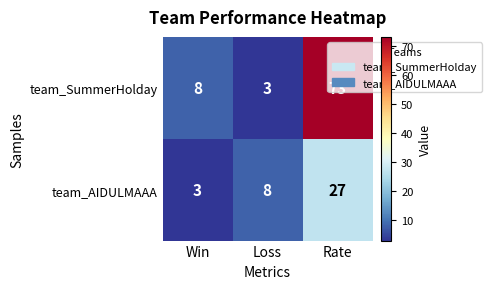

Rank the series at Win from highest to lowest value.

team_SummerHolday, team_AIDULMAAA